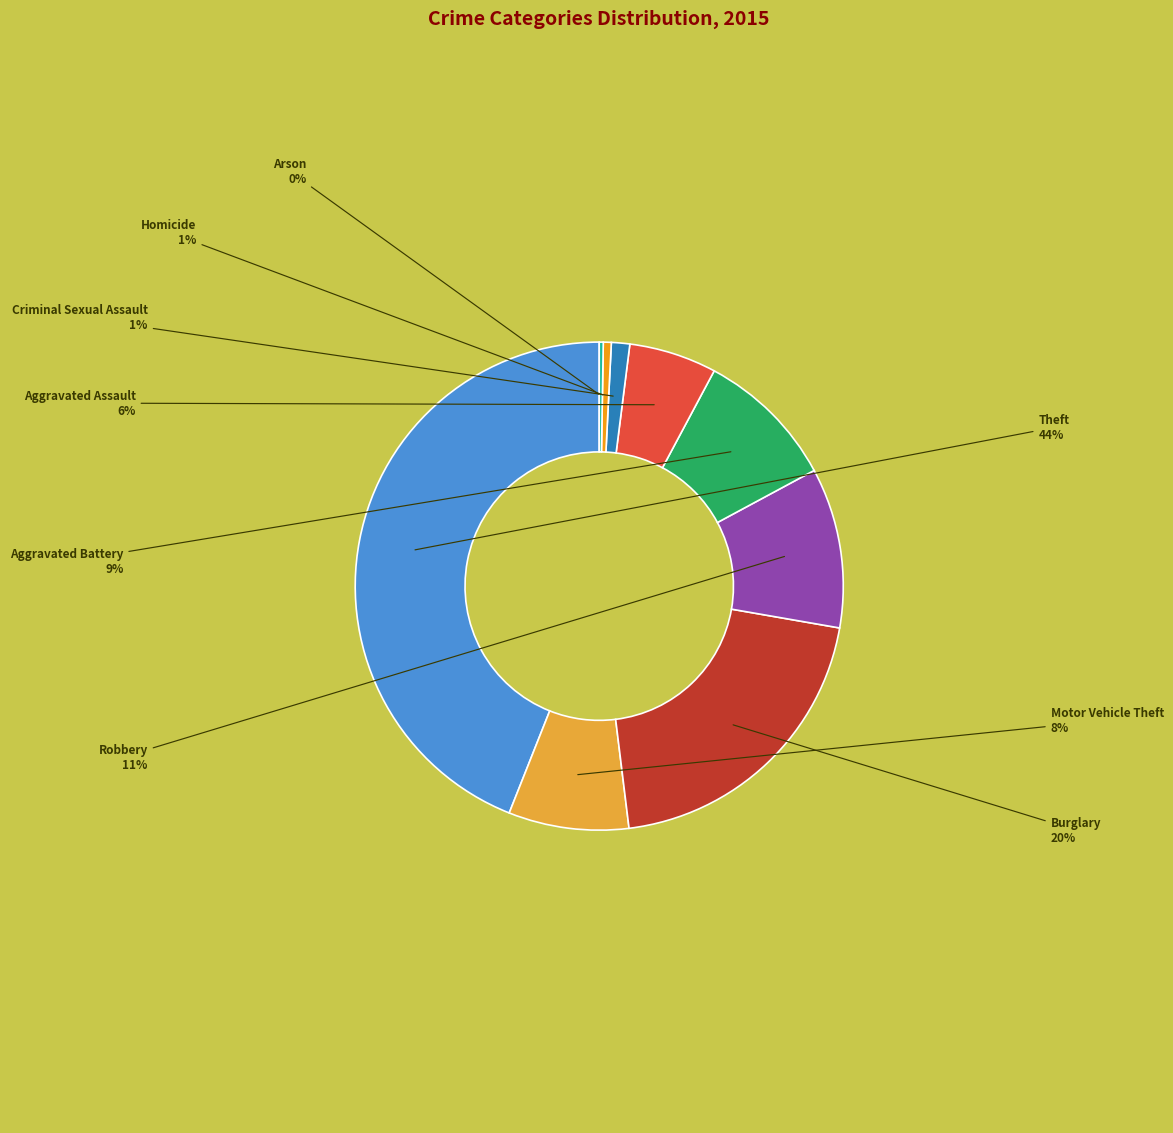

Which has a higher value, Criminal Sexual Assault or Burglary?

Burglary